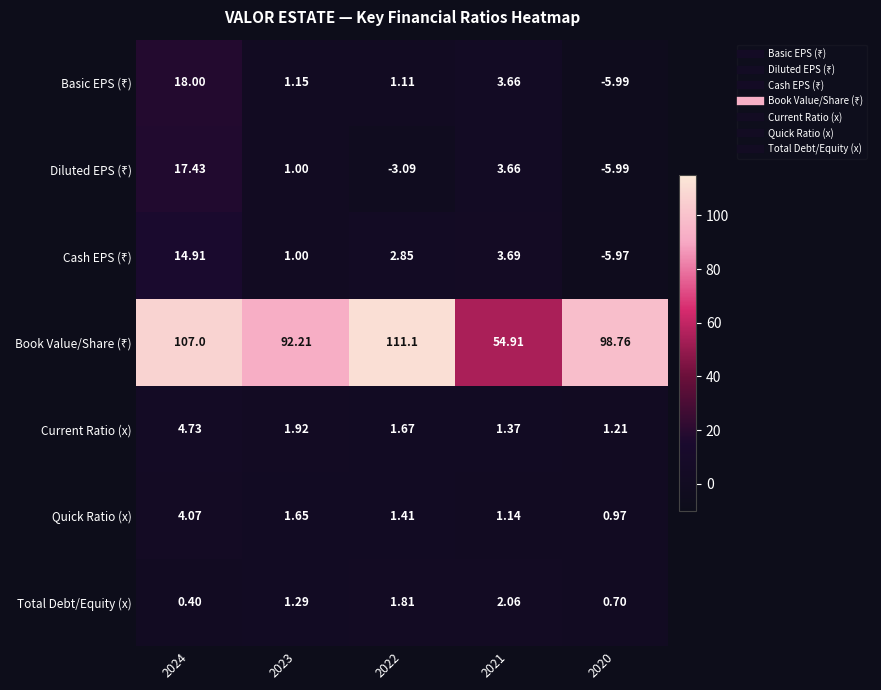

At which category does the chart reach its minimum across all series?

2020